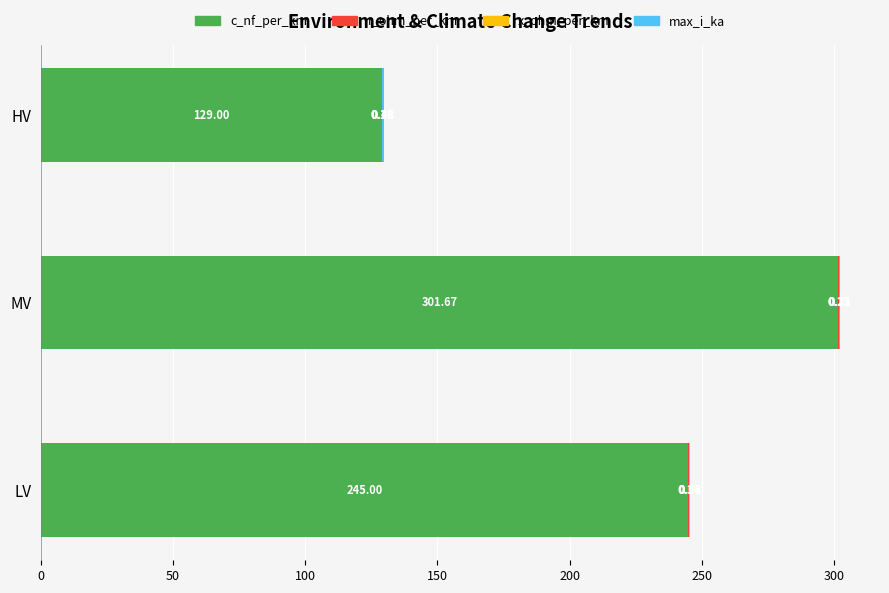

What is the total value across all series at HV?

129.7